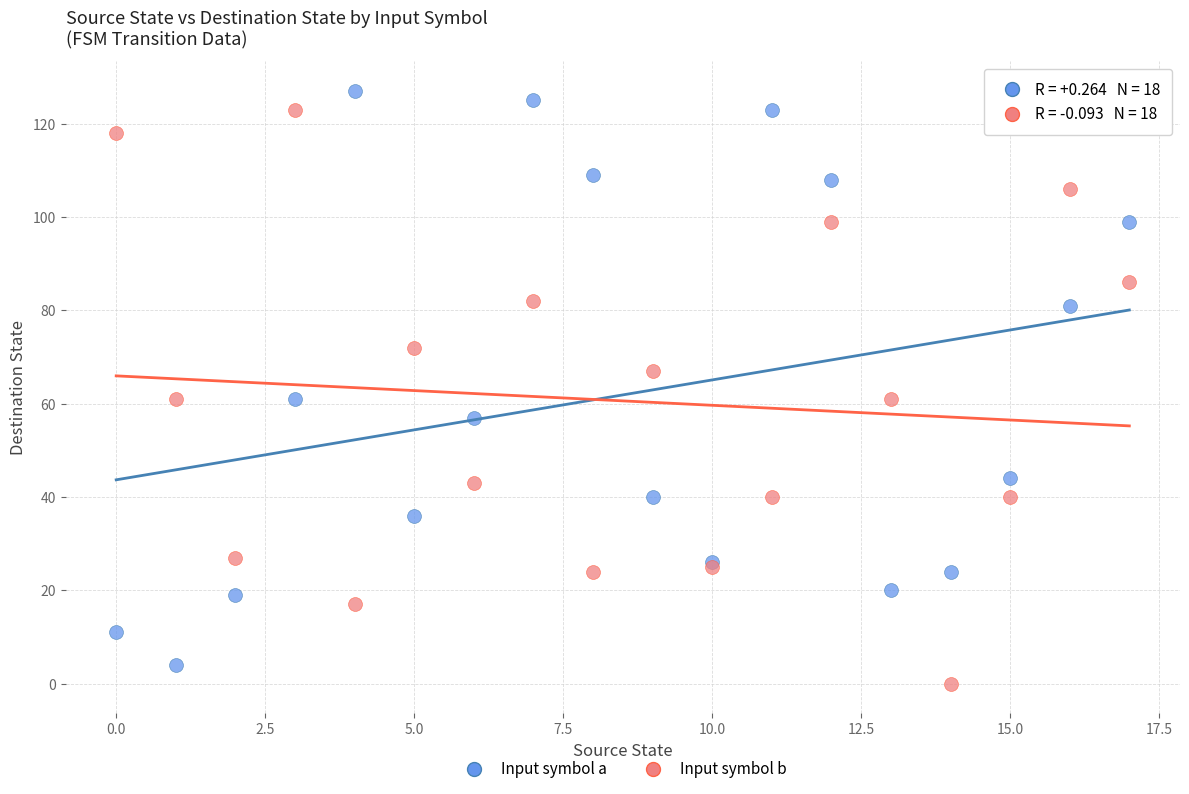

Which series contains the highest Y value?

Input symbol a